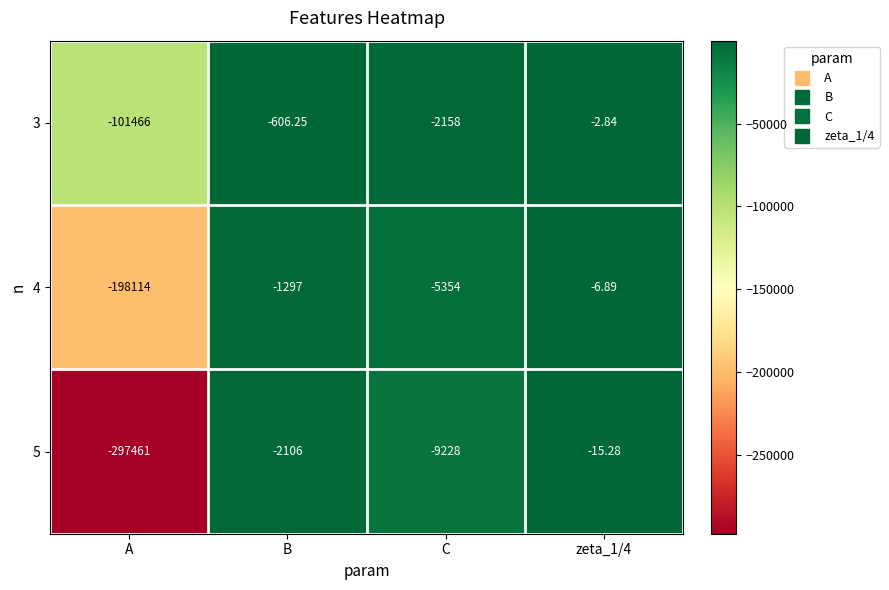

Is the value of 4 at A greater than the value of 5 at A?

Yes